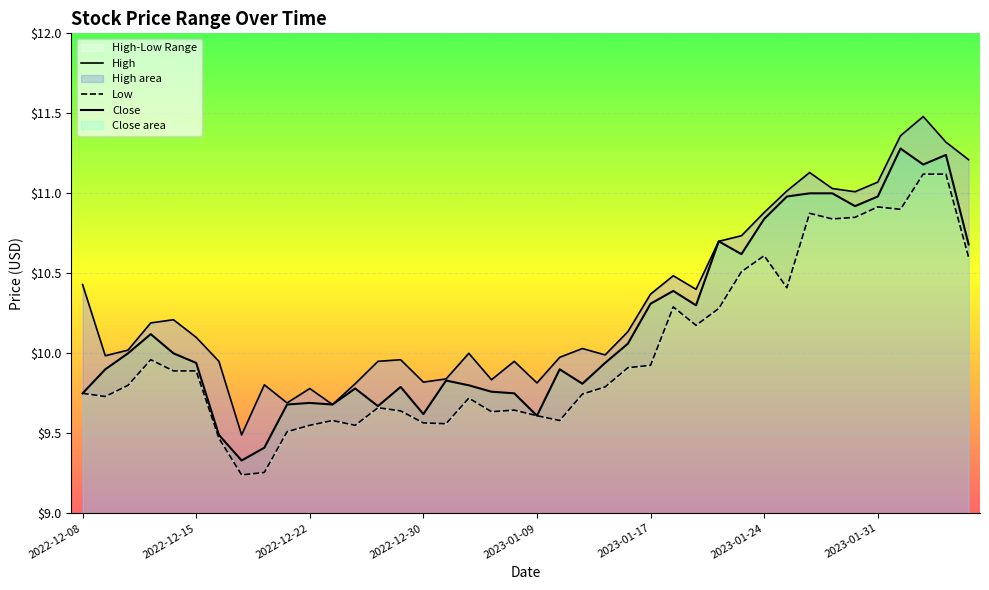

What is the minimum value shown in the chart?

9.2